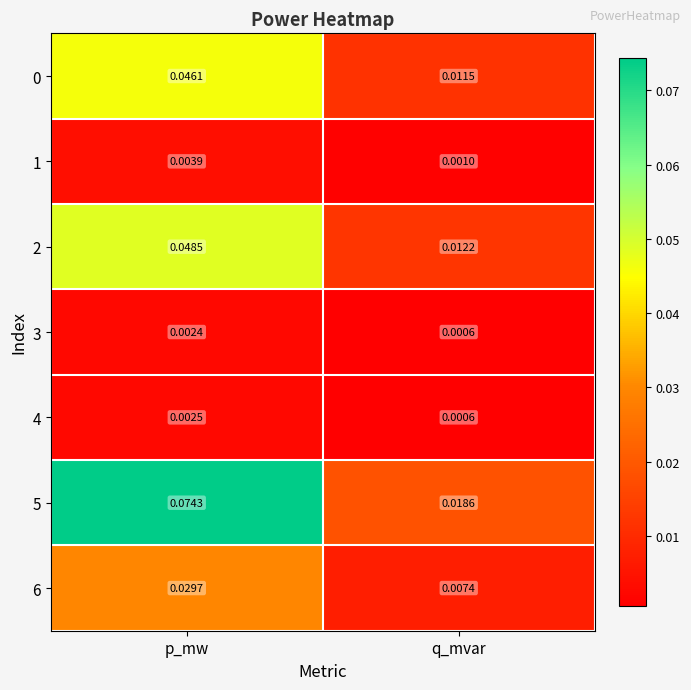

At which label is 5 closest to 0?

q_mvar